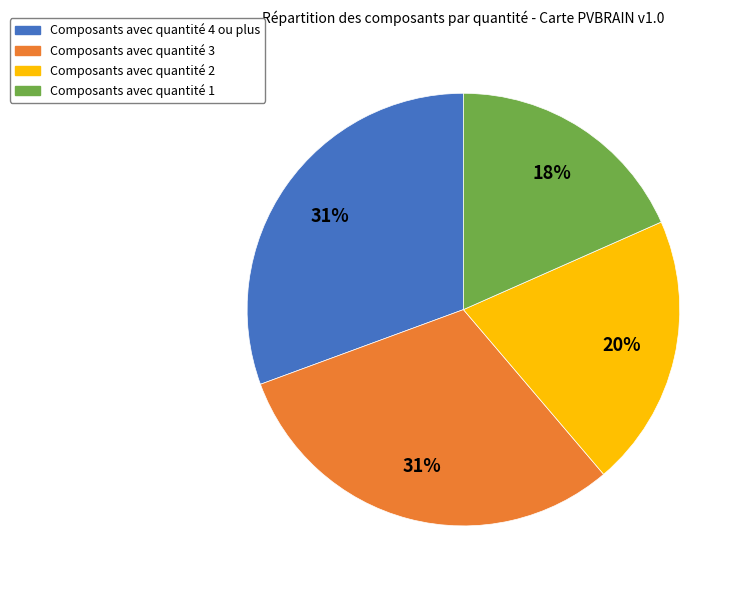

To the nearest percent, what is the average slice percentage?

25%